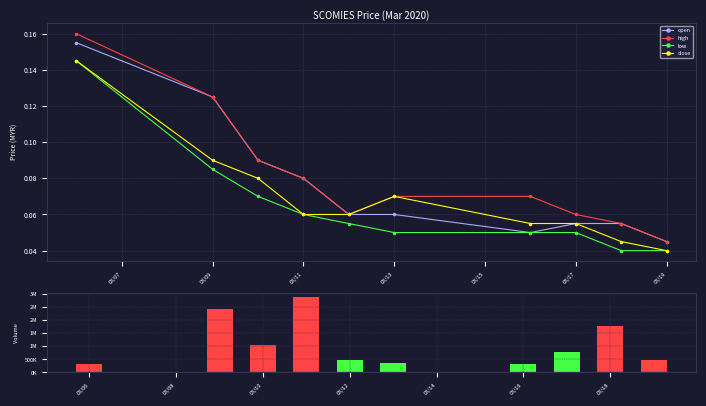

How many data points in vol are less than 784700?

5